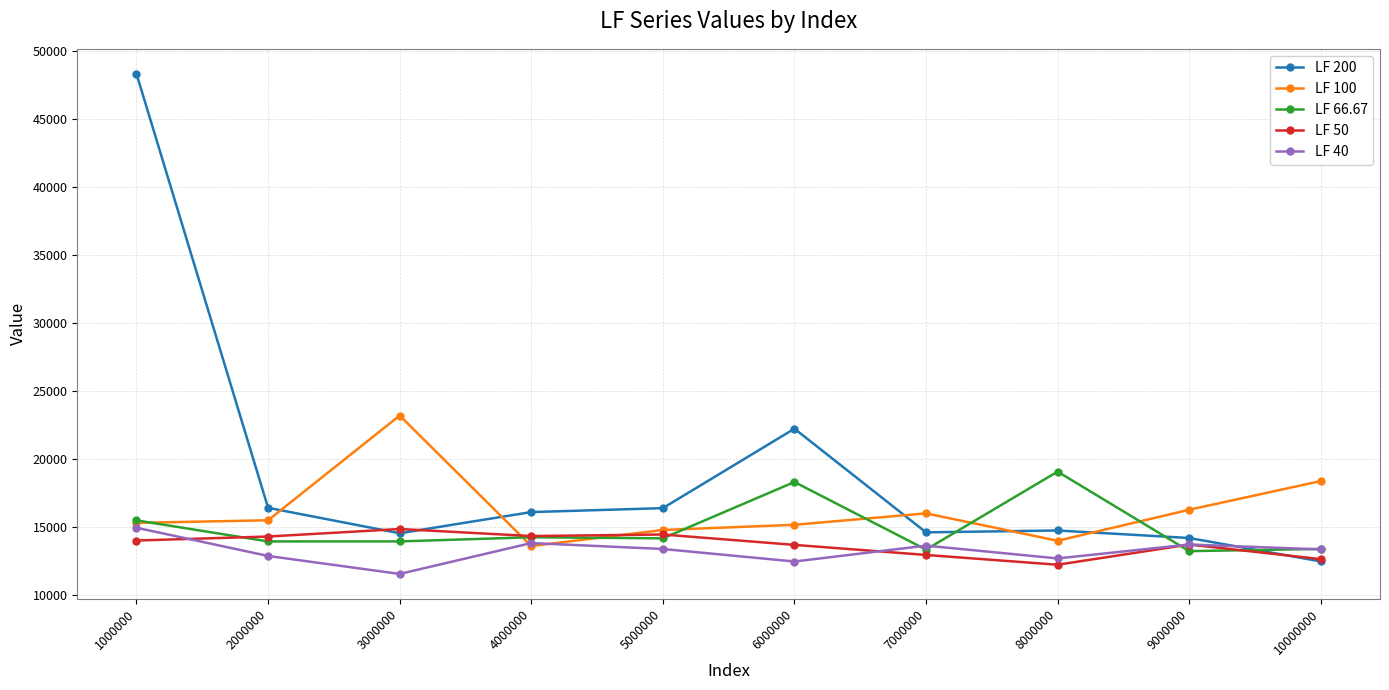

What are all the series names shown in the legend?

LF 200, LF 100, LF 66.67, LF 50, LF 40